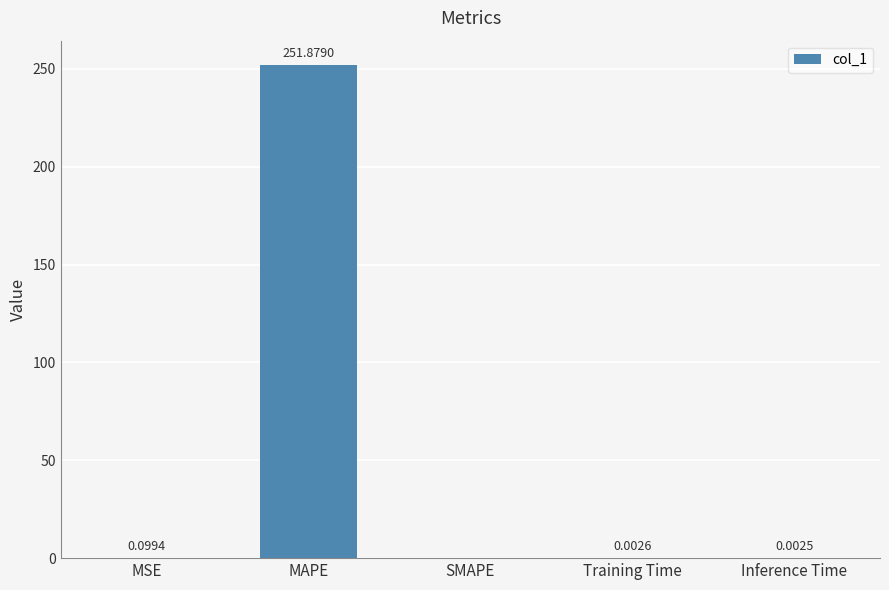

At which category does the chart reach its peak across all series?

MAPE